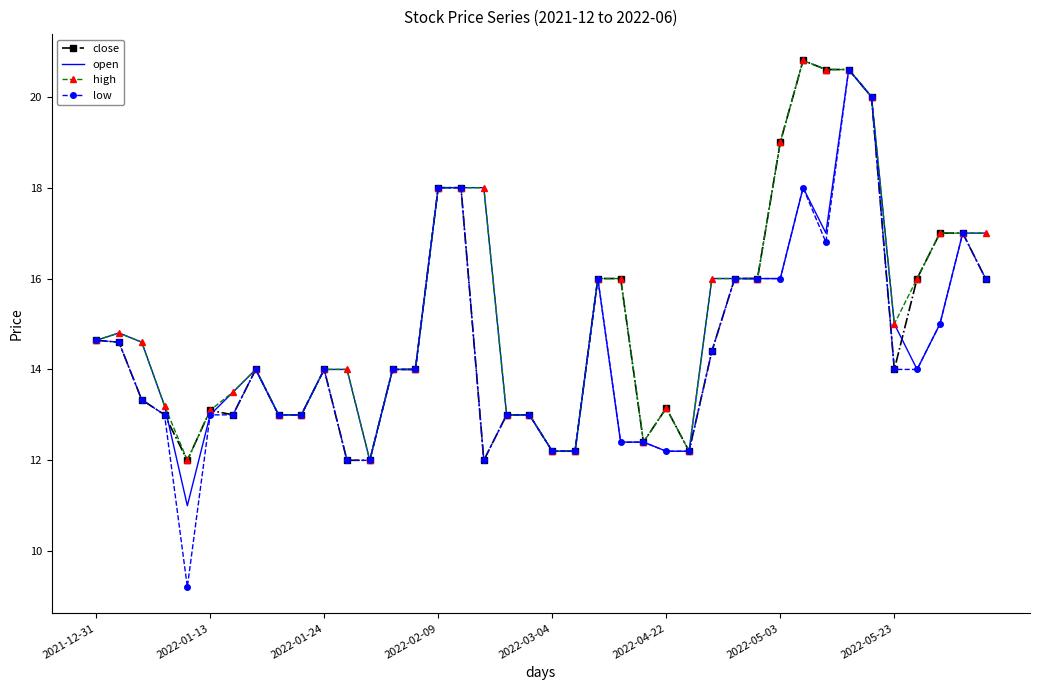

Which series has the widest spread of values?

low